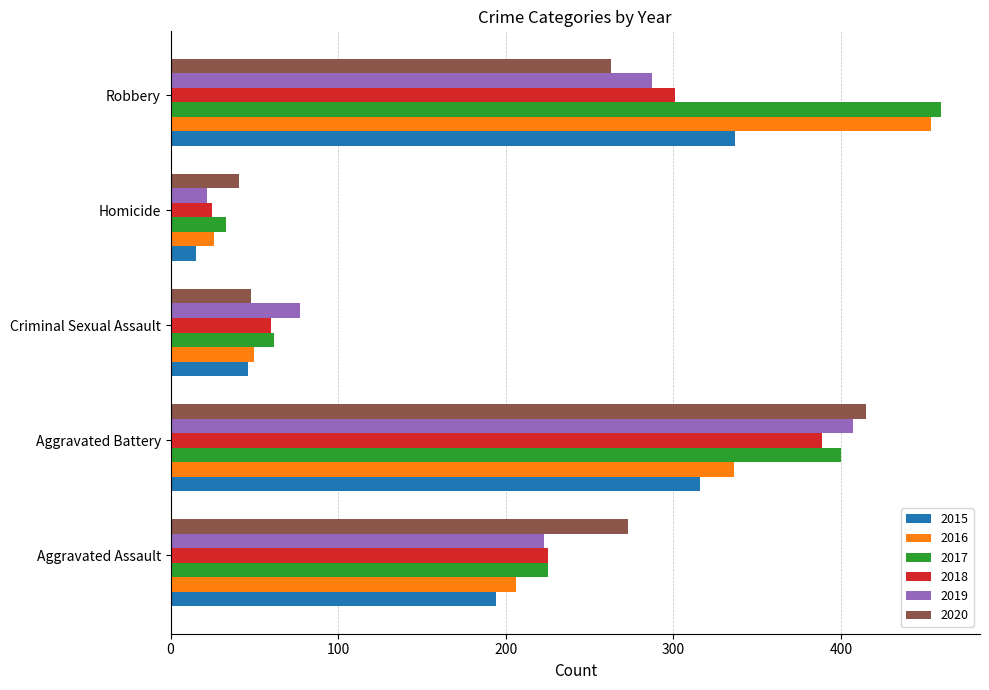

At how many categories does at least one series exceed 189?

3